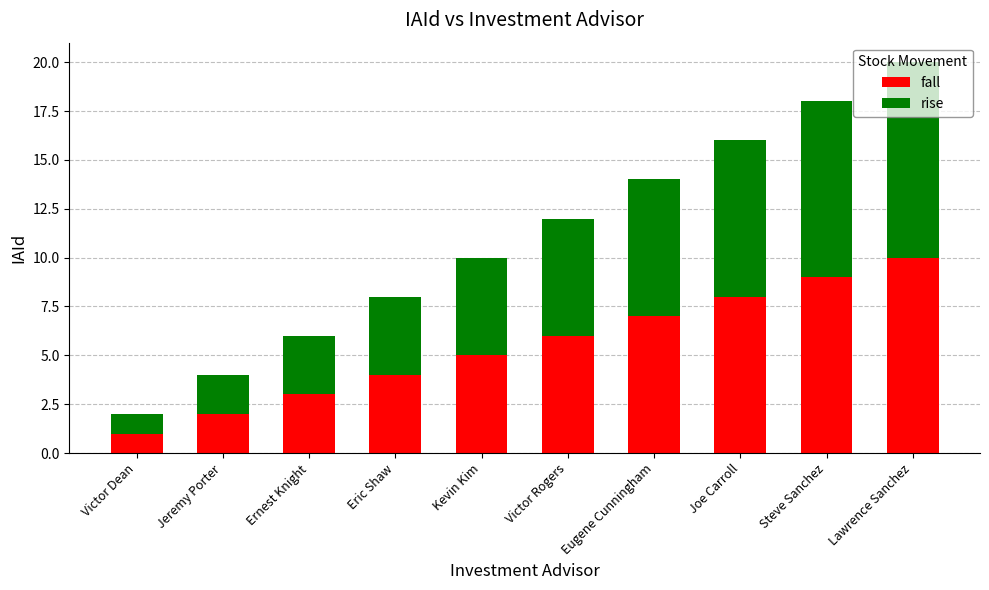

The value of fall at Lawrence Sanchez is 10. True or false?

True